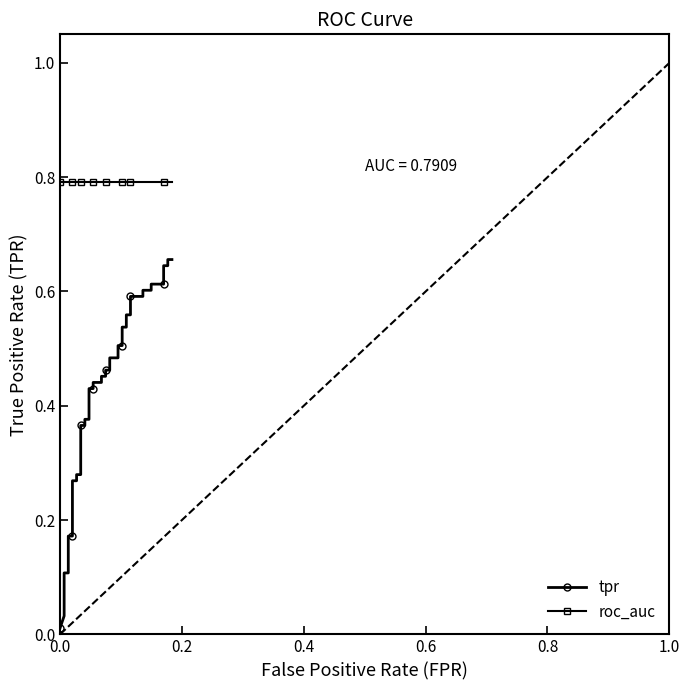

What are all the series names shown in the legend?

tpr, roc_auc